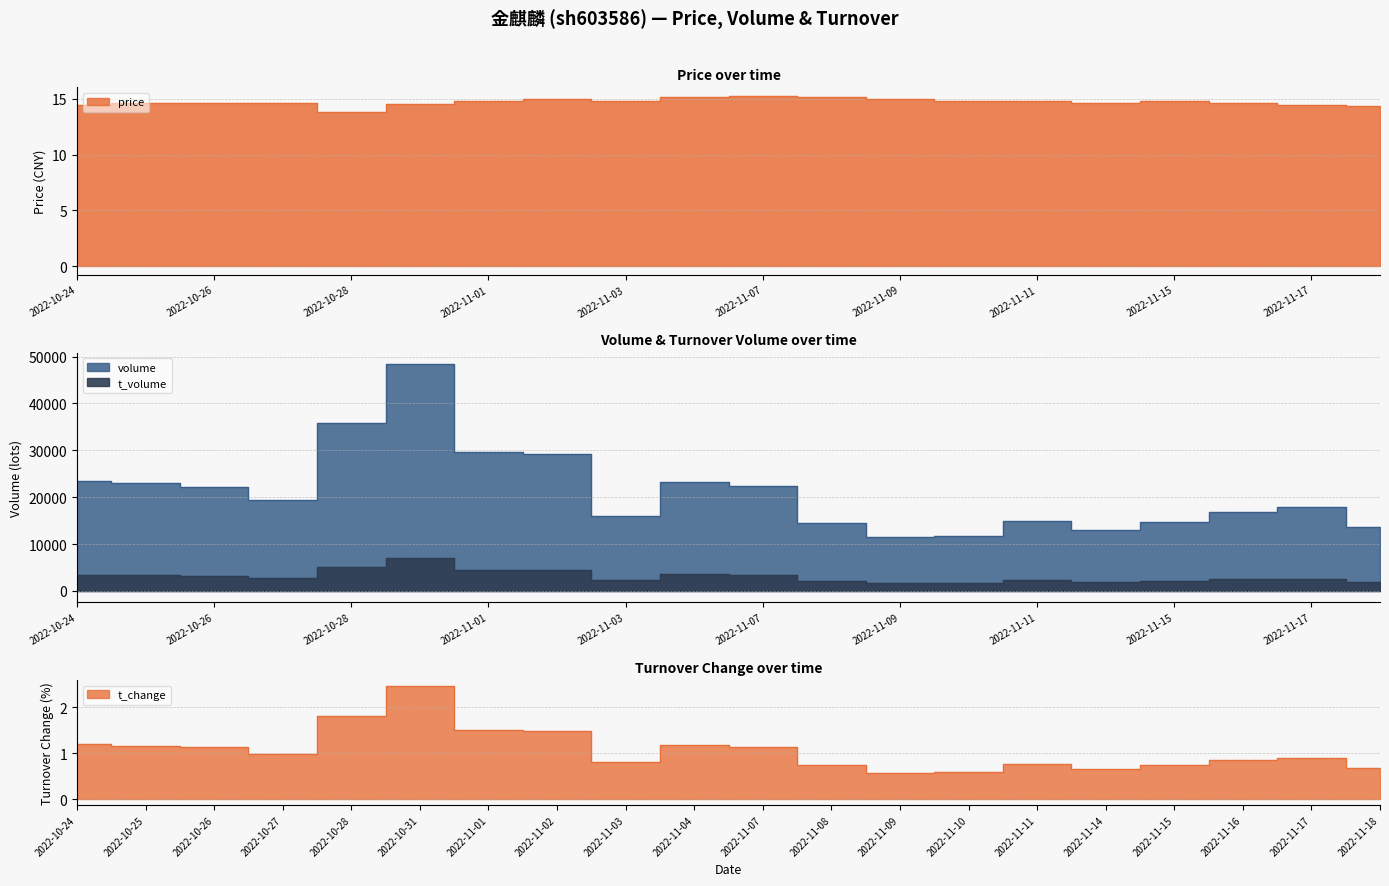

True or false: price and t_change intersect in this chart.

False